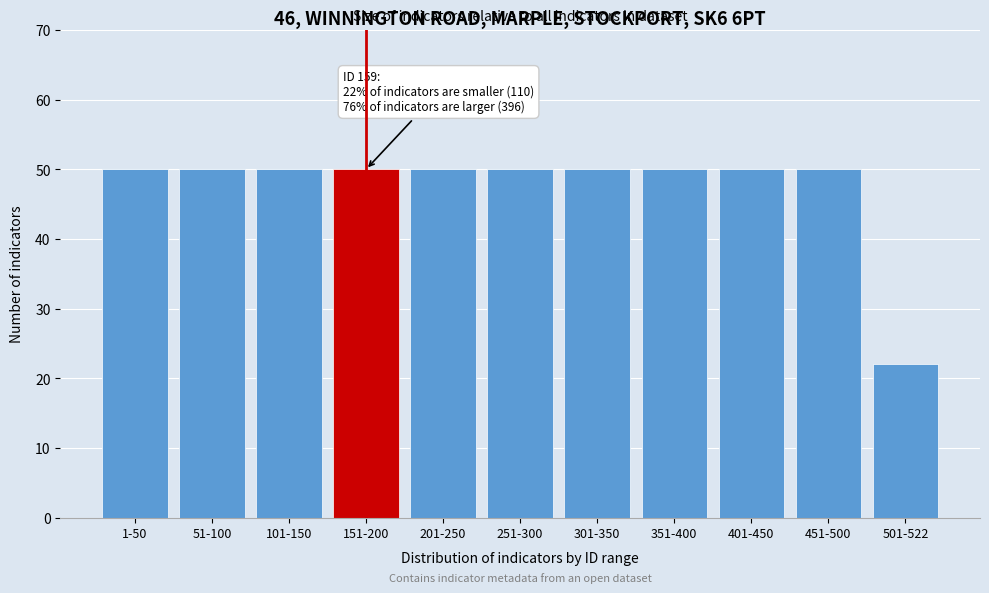

Reading left to right, what are all the values shown in this chart?

50	50	50	50	50	50	50	50	50	50	22